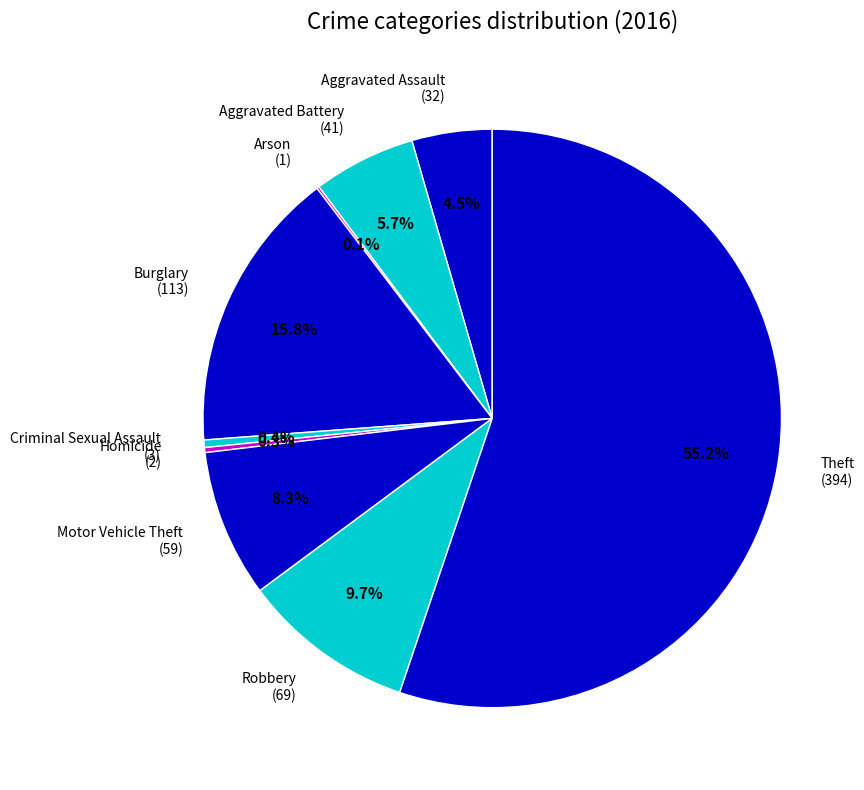

Which slice is the largest?

Theft